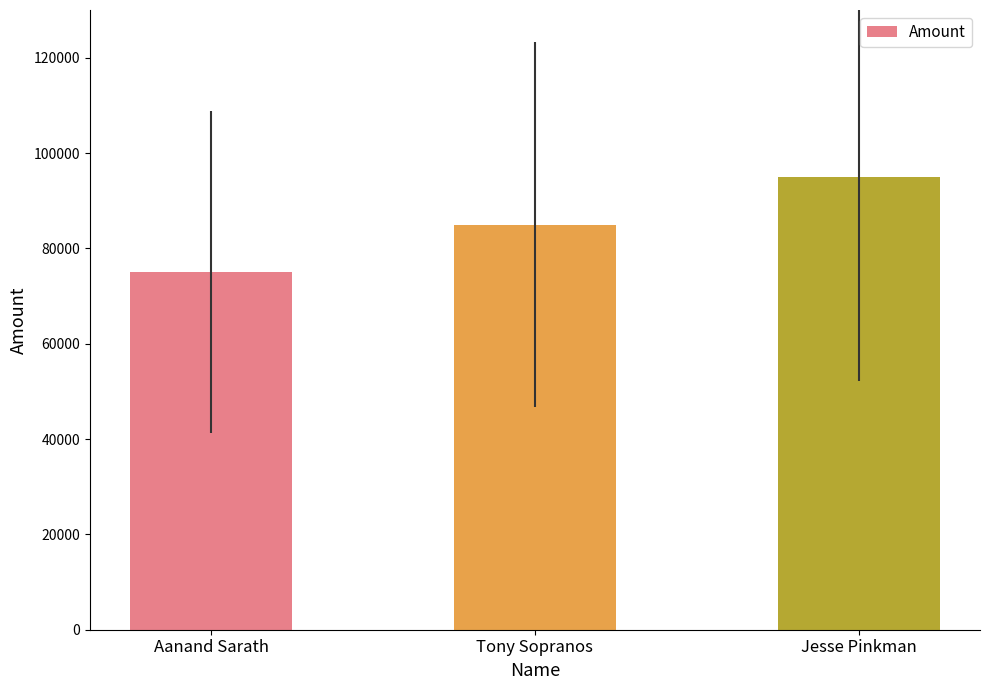

Count the values in the range 75000 to 95000.

3